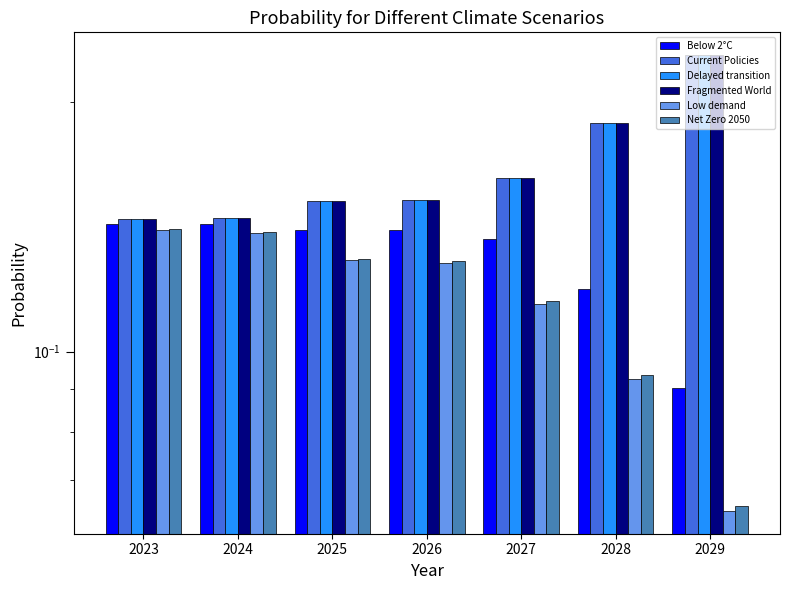

Reading left to right, what are all the values shown in this chart?

Below 2°C: 0.1	0.1	0.1	0.1	0.1	0.1	0.1
Current Policies: 0.1	0.1	0.2	0.2	0.2	0.2	0.2
Delayed transition: 0.1	0.1	0.2	0.2	0.2	0.2	0.2
Fragmented World: 0.1	0.1	0.2	0.2	0.2	0.2	0.2
Low demand: 0.1	0.1	0.1	0.1	0.1	0.1	0.1
Net Zero 2050: 0.1	0.1	0.1	0.1	0.1	0.1	0.1